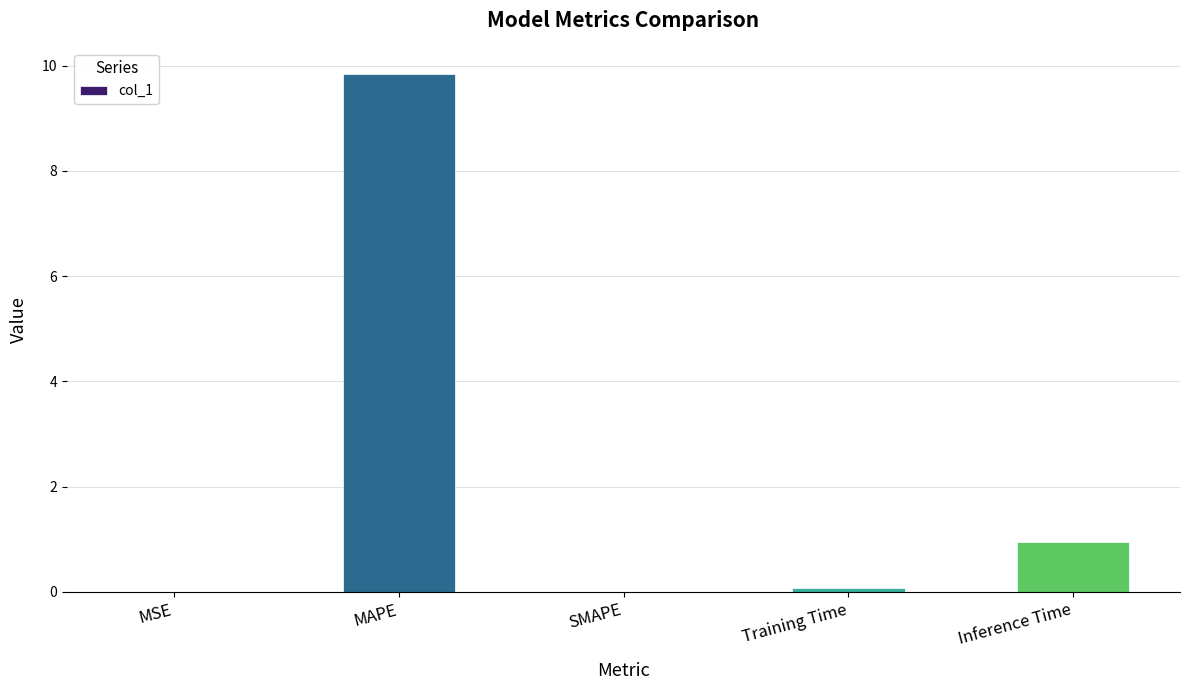

The chart shows a value of 0.0 at SMAPE. True or false?

True